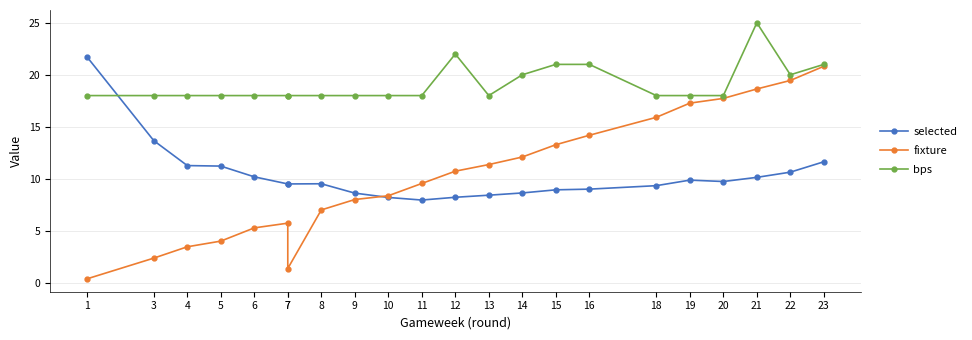

Reading left to right, transcribe all the data shown in this chart.

selected: 21.8	13.7	11.3	11.2	10.2	9.5	9.5	9.5	8.6	8.2	8.0	8.2	8.4	8.6	8.9	9.0	9.3	9.9	9.7	10.1	10.6	11.6
fixture: 0.4	2.4	3.5	4.0	5.3	5.7	1.4	7.0	8.0	8.4	9.5	10.7	11.4	12.1	13.3	14.2	15.9	17.3	17.7	18.6	19.5	20.8
bps: 18.0	18.0	18.0	18.0	18.0	18.0	18.0	18.0	18.0	18.0	18.0	22.0	18.0	20.0	21.0	21.0	18.0	18.0	18.0	25.0	20.0	21.0